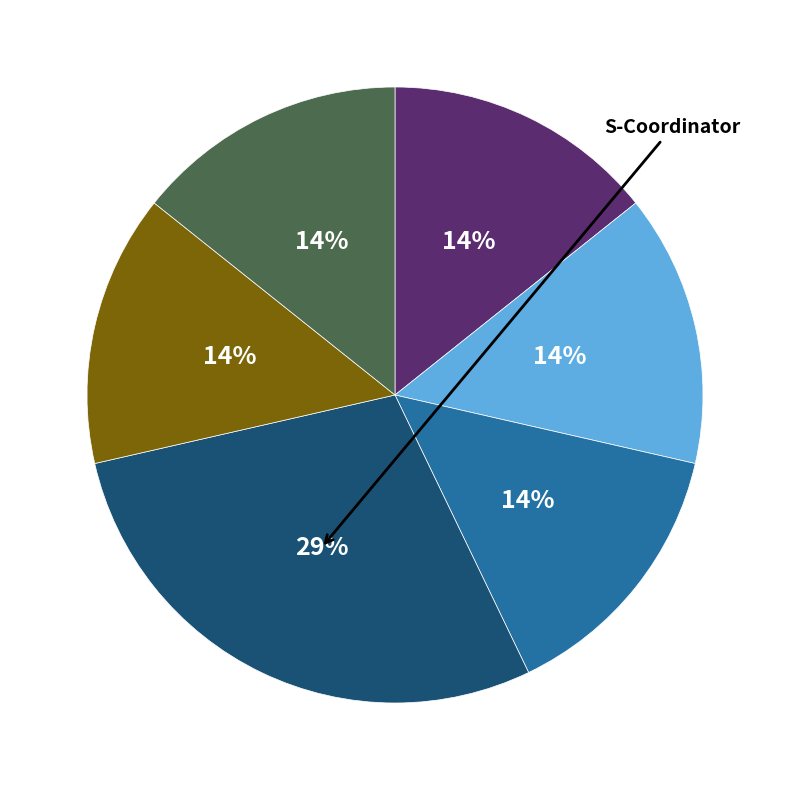

Is there any slice that represents more than half of the pie?

No